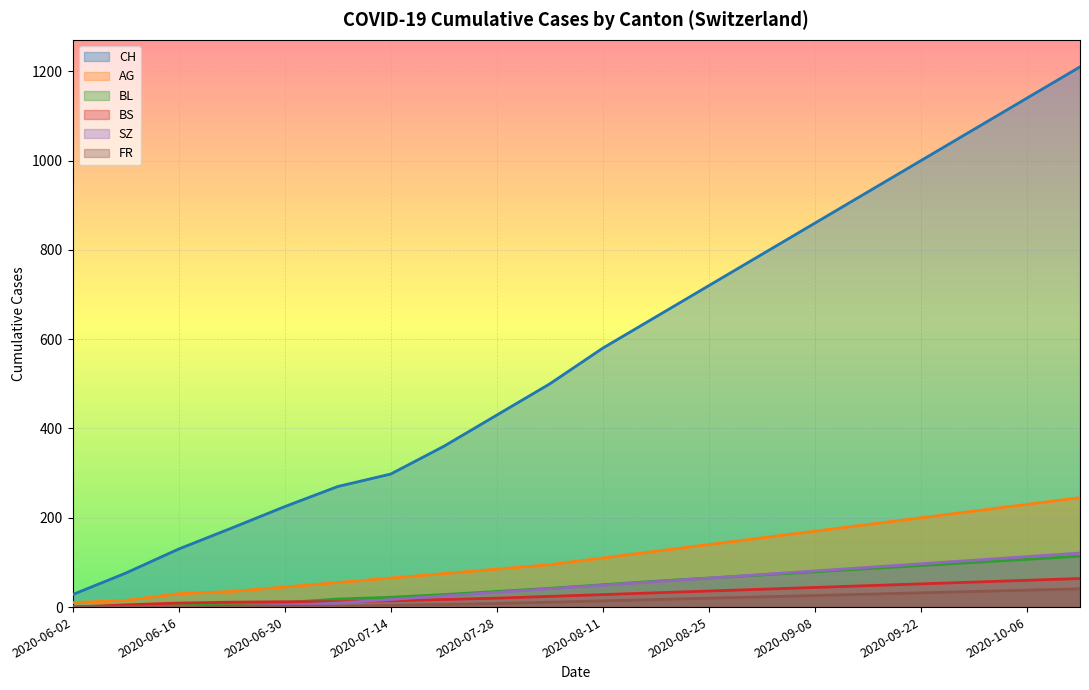

At which category does the chart reach its peak across all series?

2020-10-13